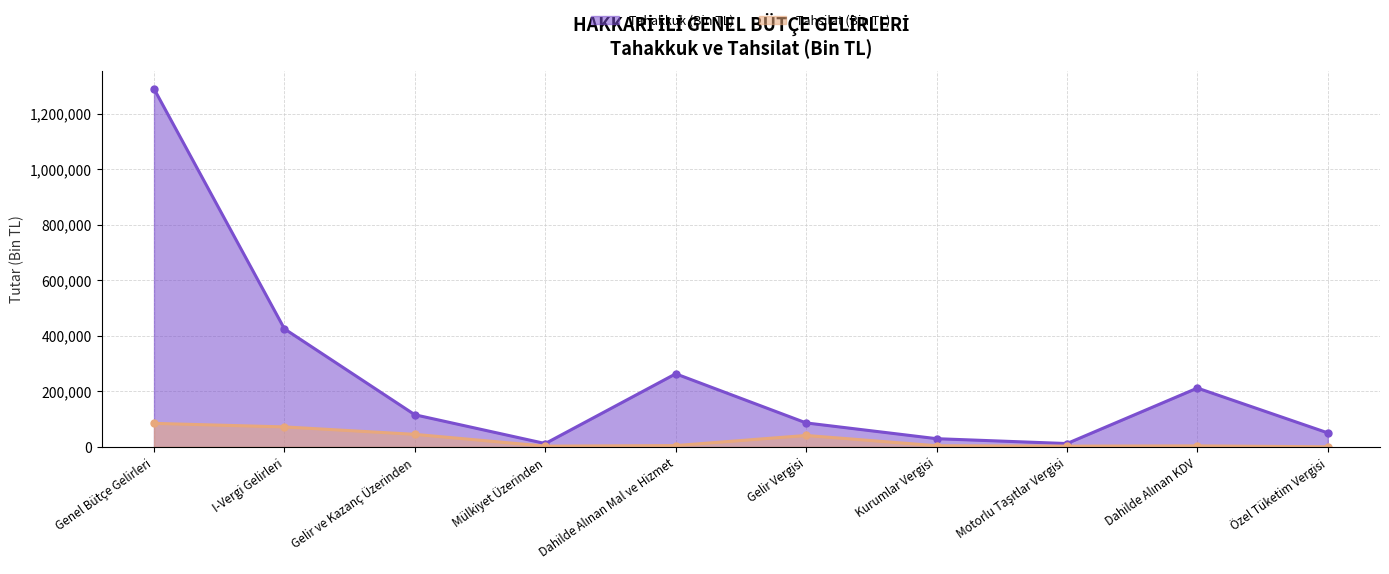

What is the difference between the highest and lowest values at Genel Bütçe Gelirleri?

1204664